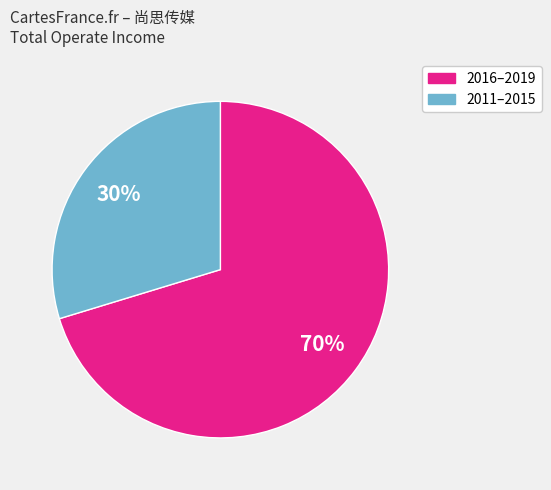

Does any single category account for the majority?

Yes